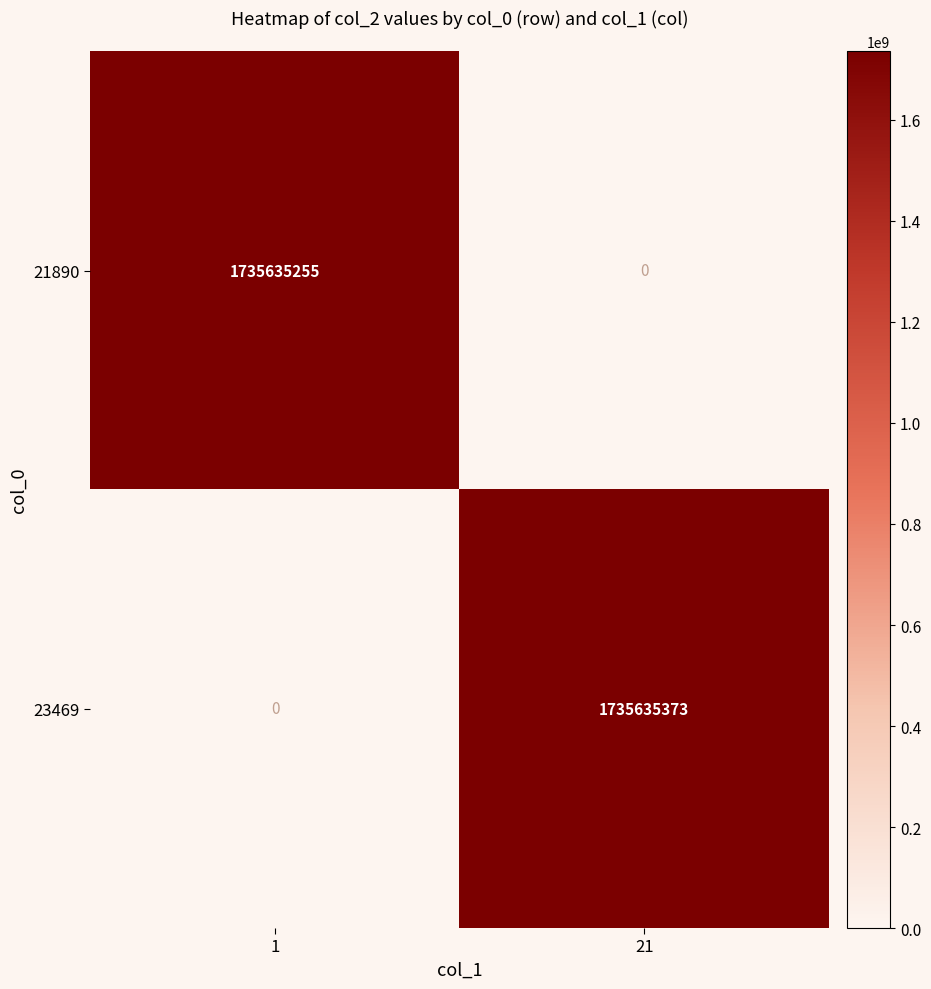

At how many categories does at least one series exceed 172799774?

2